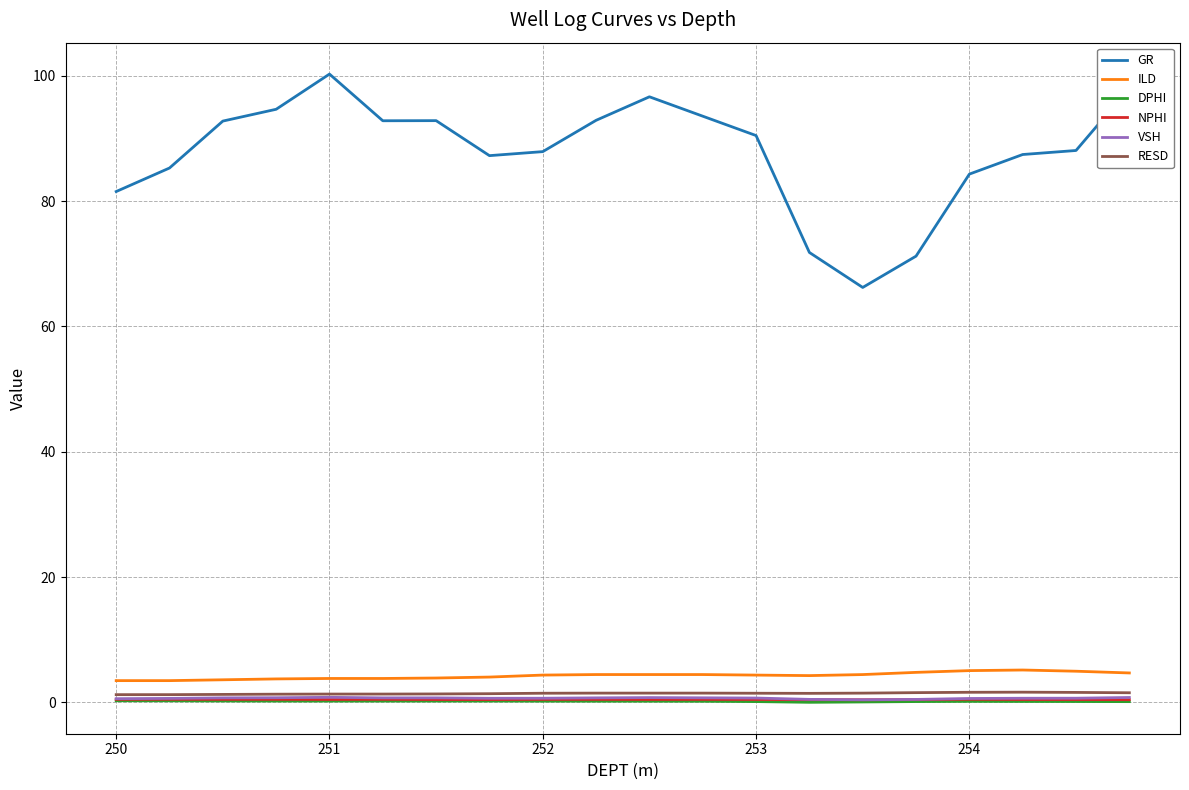

How many series are shown in this chart?

6